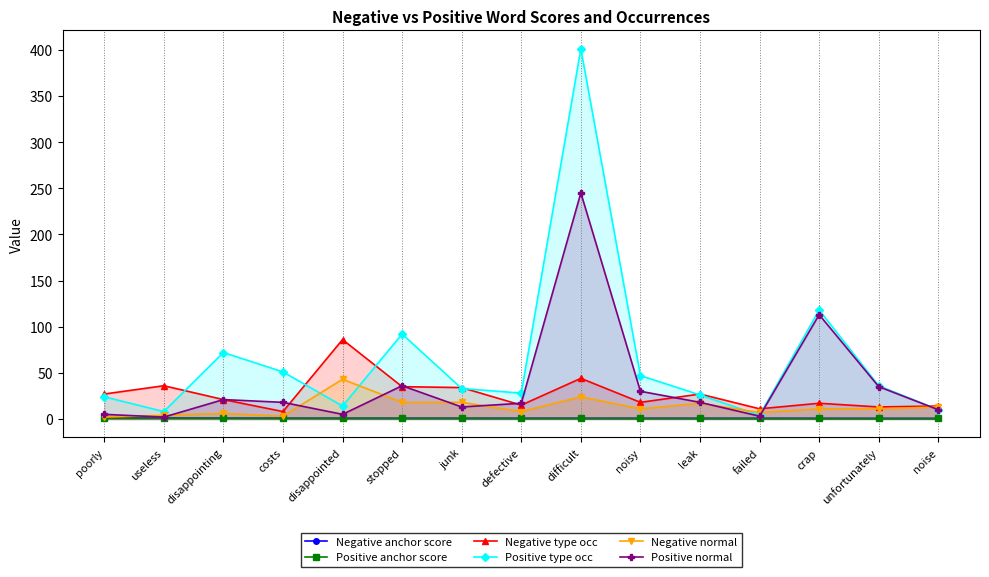

Between disappointing and crap, which series saw the biggest shift?

Positive normal